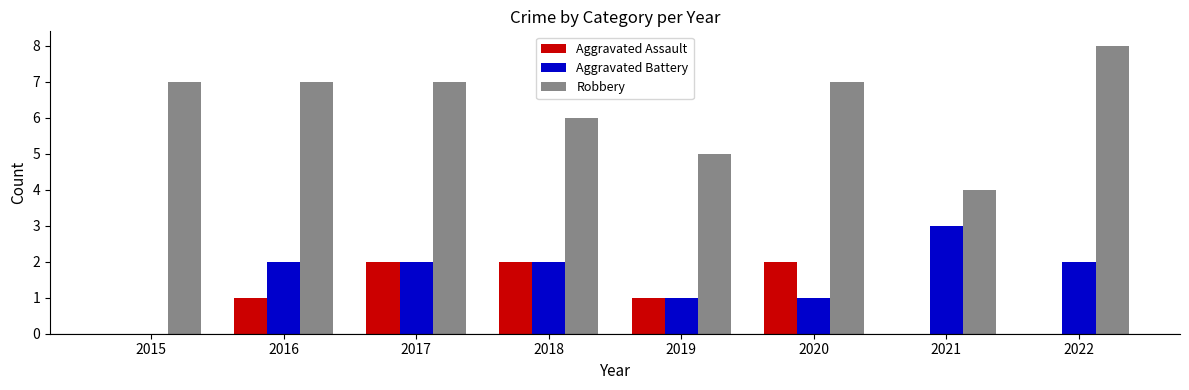

Is the value of Robbery at 2020 greater than the value of Aggravated Assault at 2020?

Yes